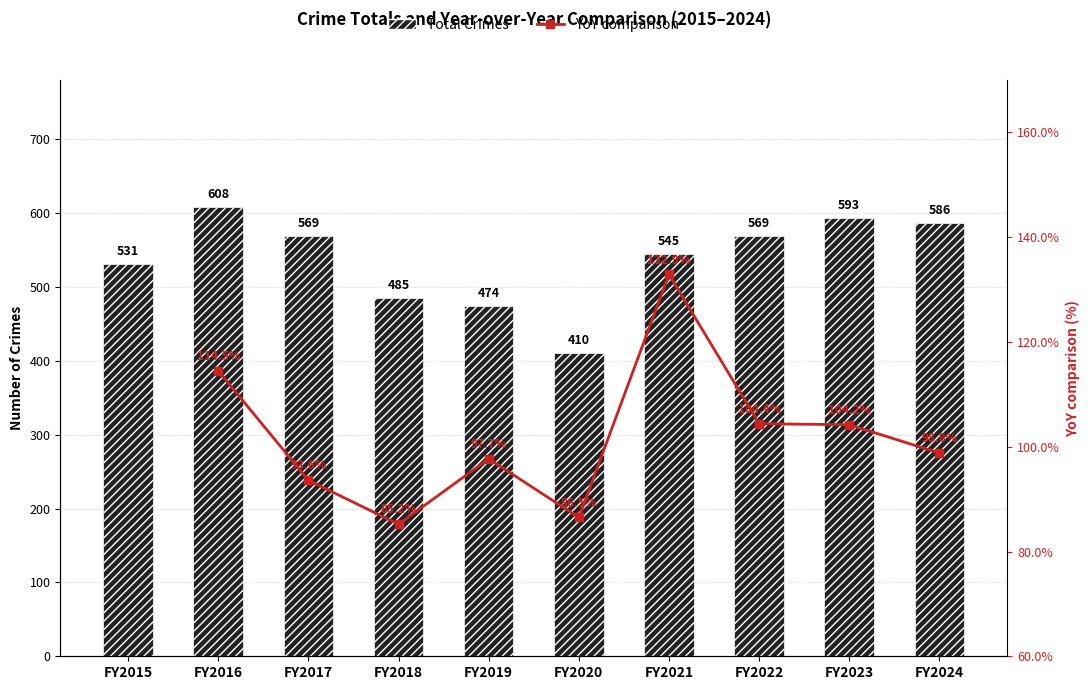

Is it true that the value at FY2016 is 608?

True